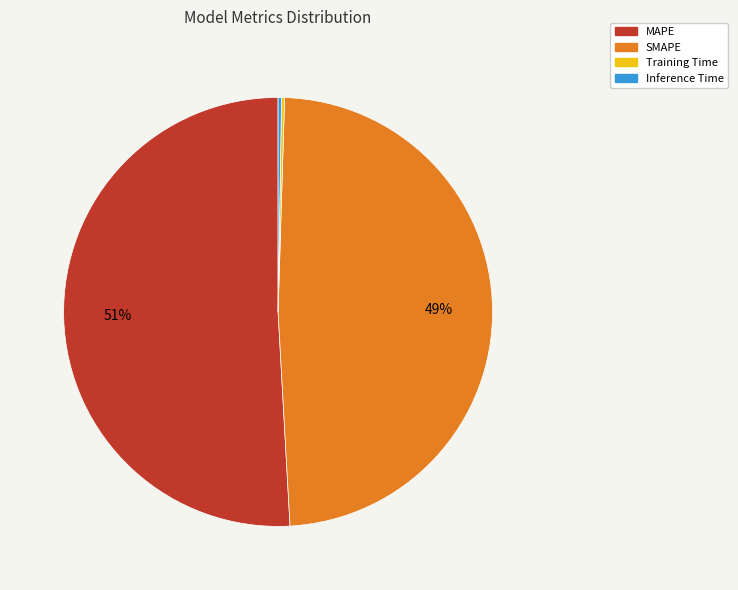

True or false: MAPE accounts for 42% of the total.

False